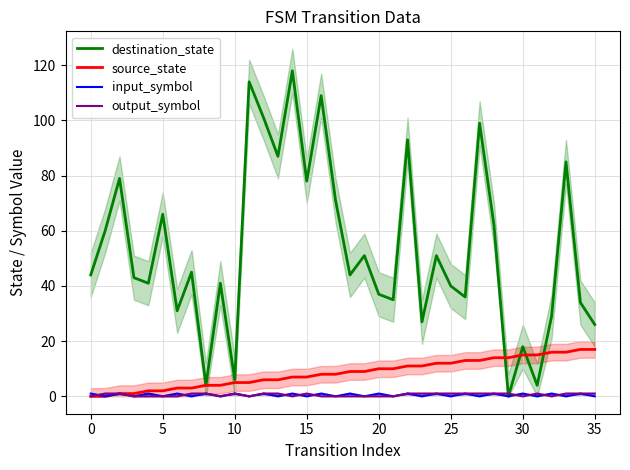

How many data points in source_state are less than 9?

18